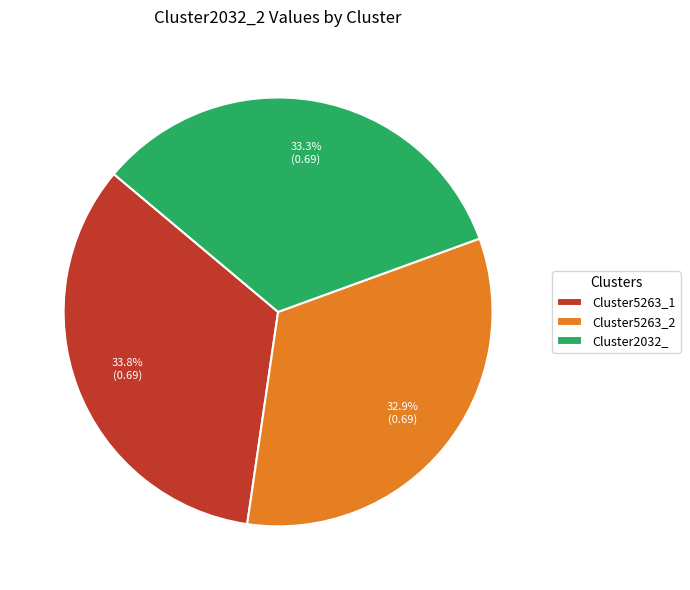

Does Cluster5263_1 account for over 50% of the chart?

No